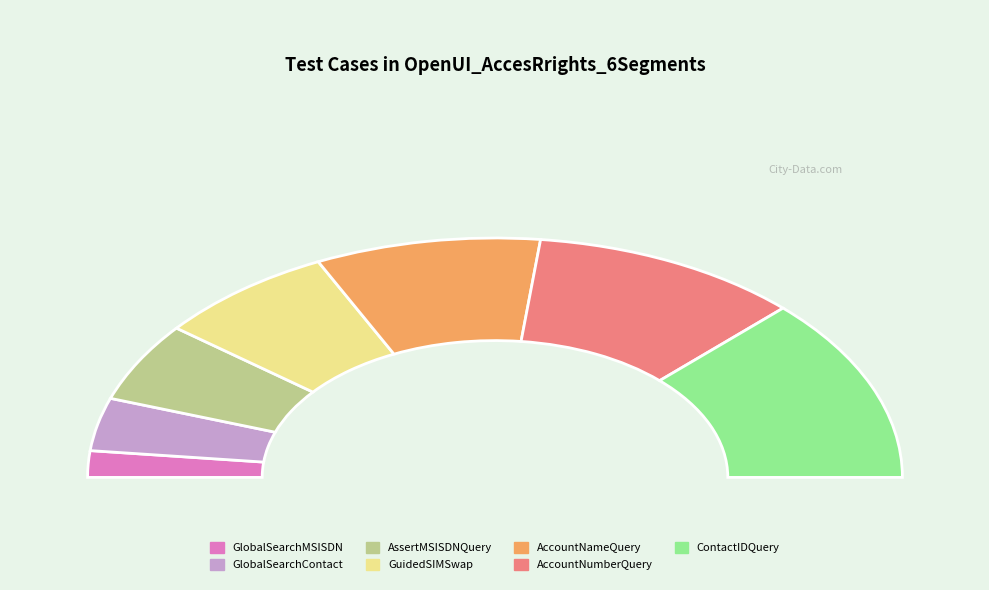

What is the change in value from GuidedSIMSwap to ContactIDQuery?

+3